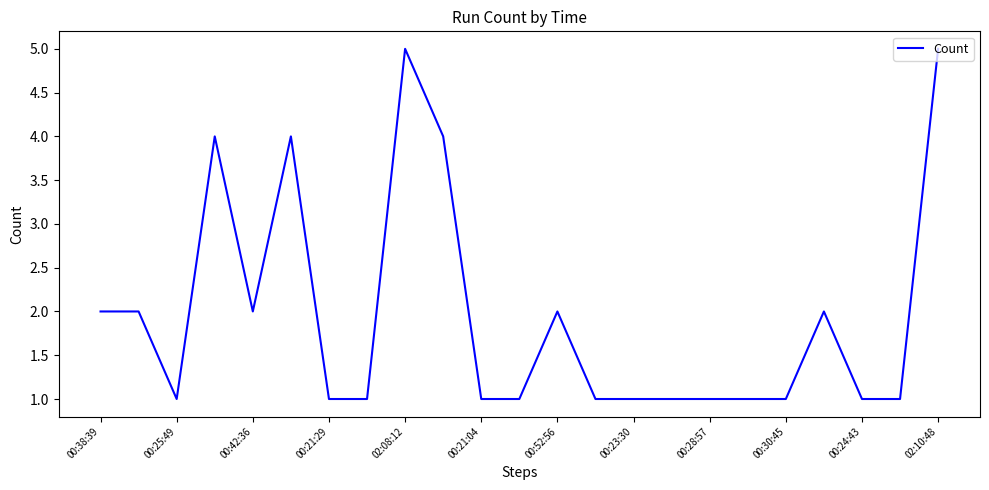

What is the difference between the maximum and minimum values?

4